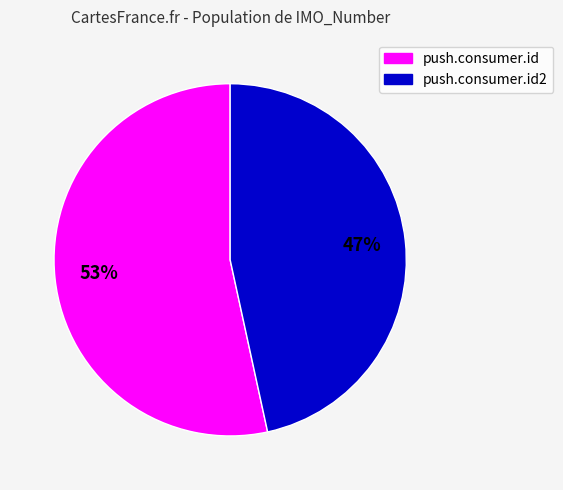

To the nearest percent, what is the average slice percentage?

50%